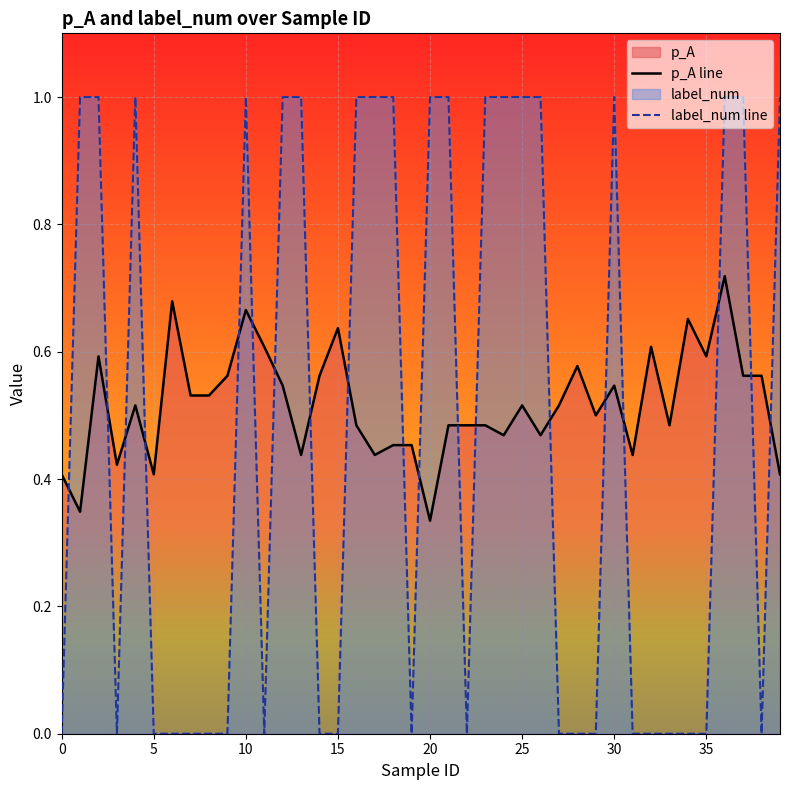

After their last crossing, which series has the higher values: p_A line or label_num line?

label_num line